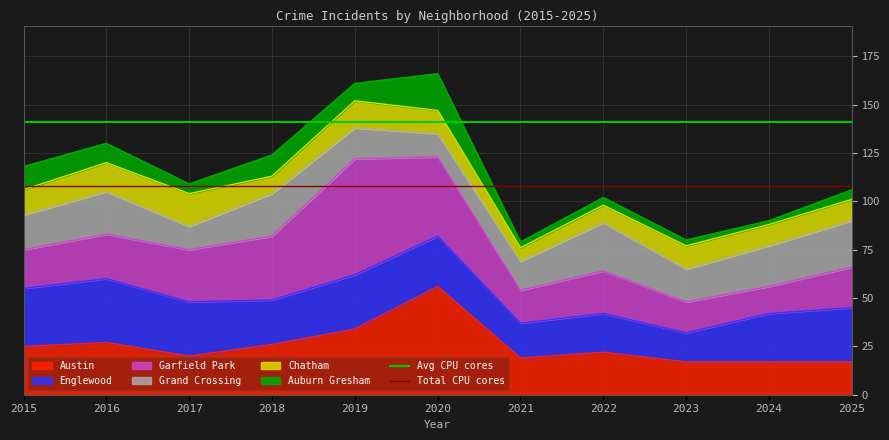

At which label does Avg CPU cores reach its peak?

2015